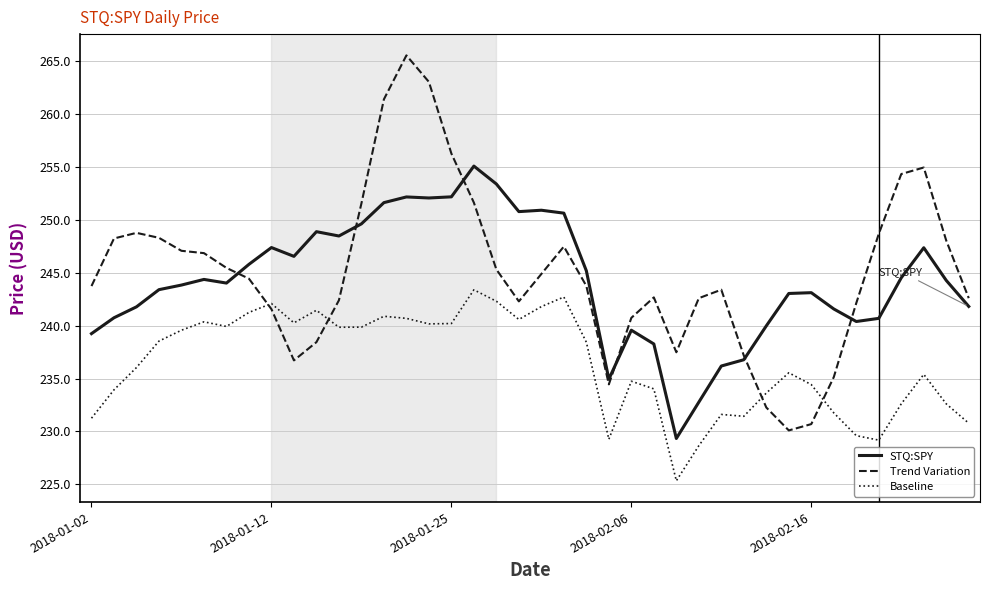

List the series in order of their peak value, highest first.

Trend Variation, STQ:SPY, Baseline